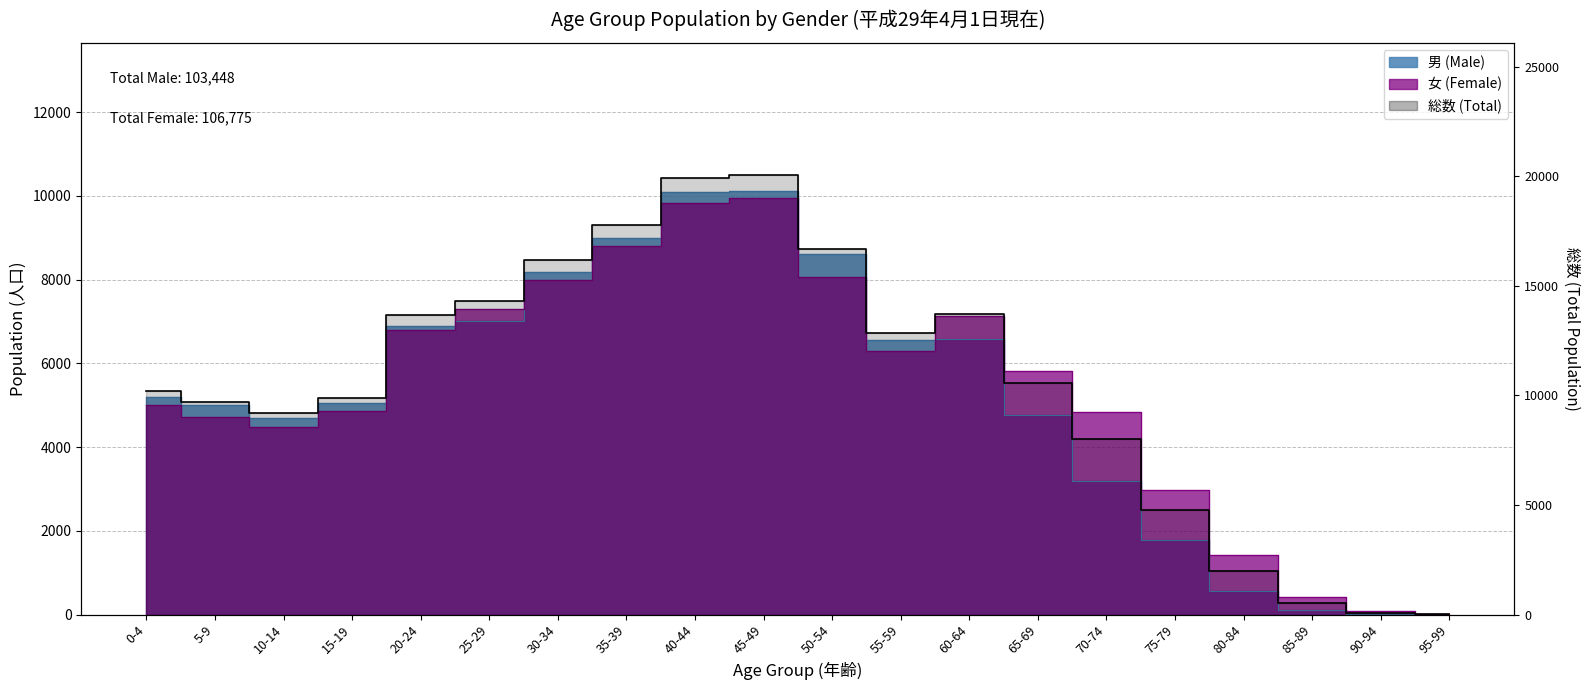

Where is the first local maximum?

45-49